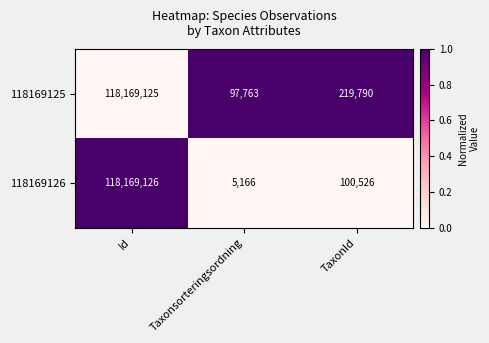

What is the sum of all 118169125 values?

118486678